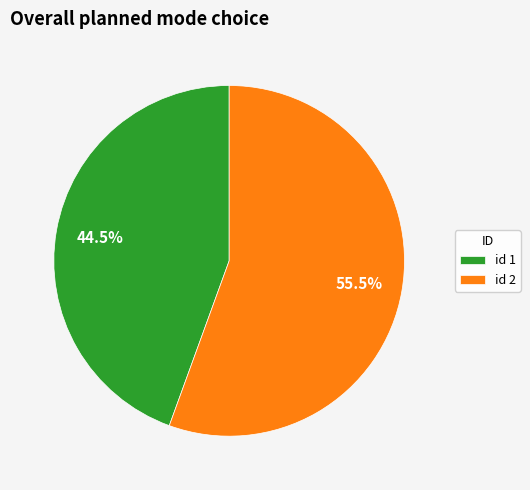

Count the number of slices in the pie.

2